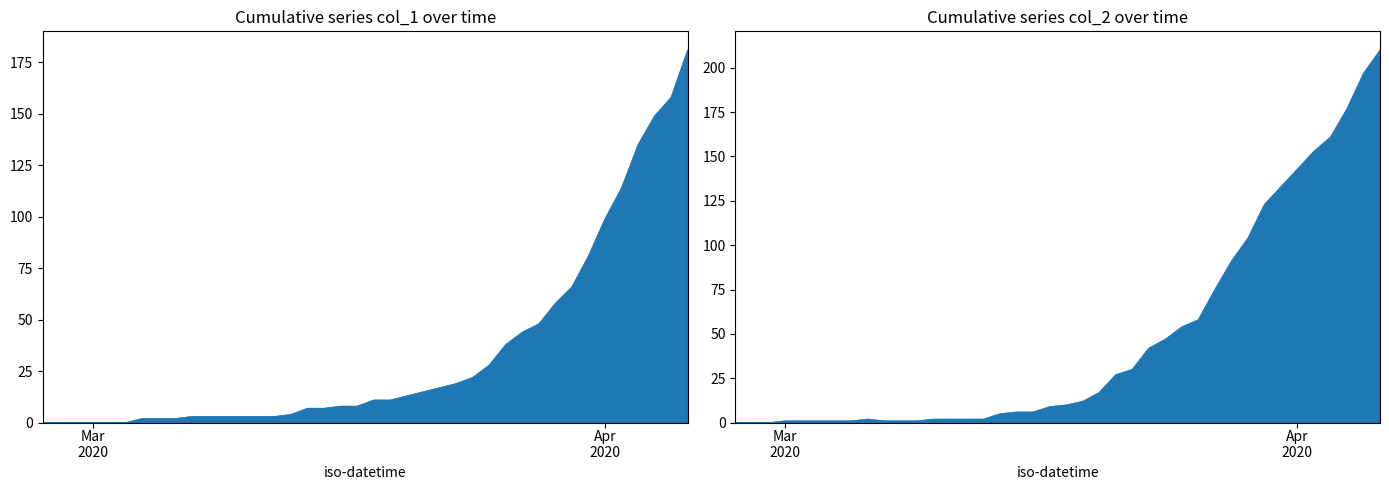

Which series ends up on top after the final intersection of col_1 and col_2?

col_2